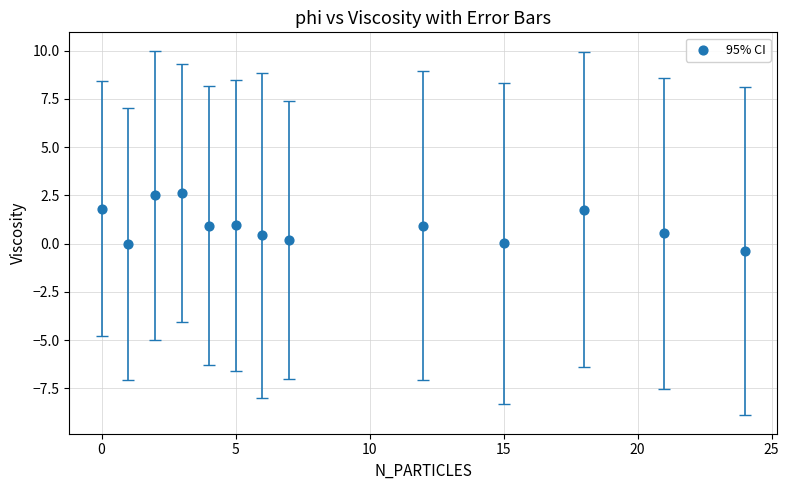

What is the range of X values (max minus min)?

24.0